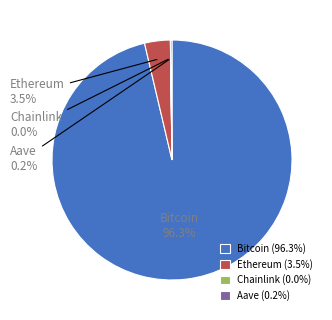

What is the total percentage of Ethereum and Bitcoin?

99.8%